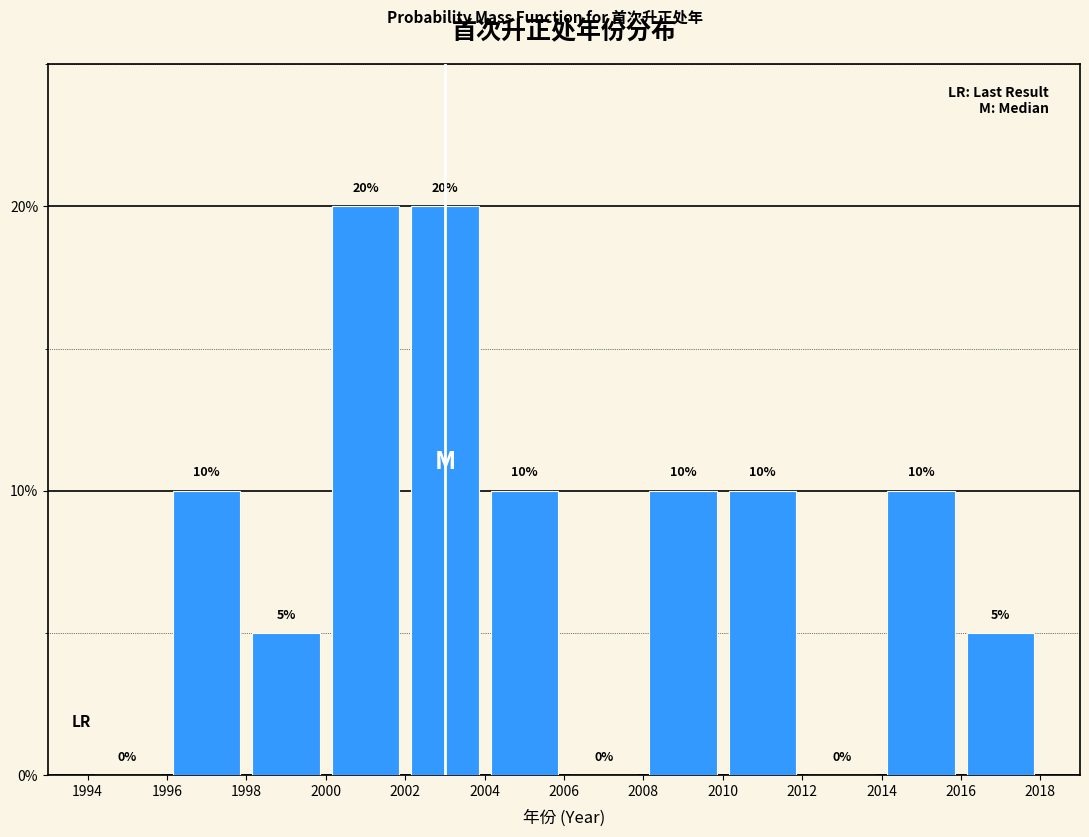

Reading left to right, list every bar in this chart as the range it spans on the x-axis followed by its height.

1994 to 1996: 0
1996 to 1998: 10
1998 to 2000: 5
2000 to 2002: 20
2002 to 2004: 20
2004 to 2006: 10
2006 to 2008: 0
2008 to 2010: 10
2010 to 2012: 10
2012 to 2014: 0
2014 to 2016: 10
2016 to 2018: 5